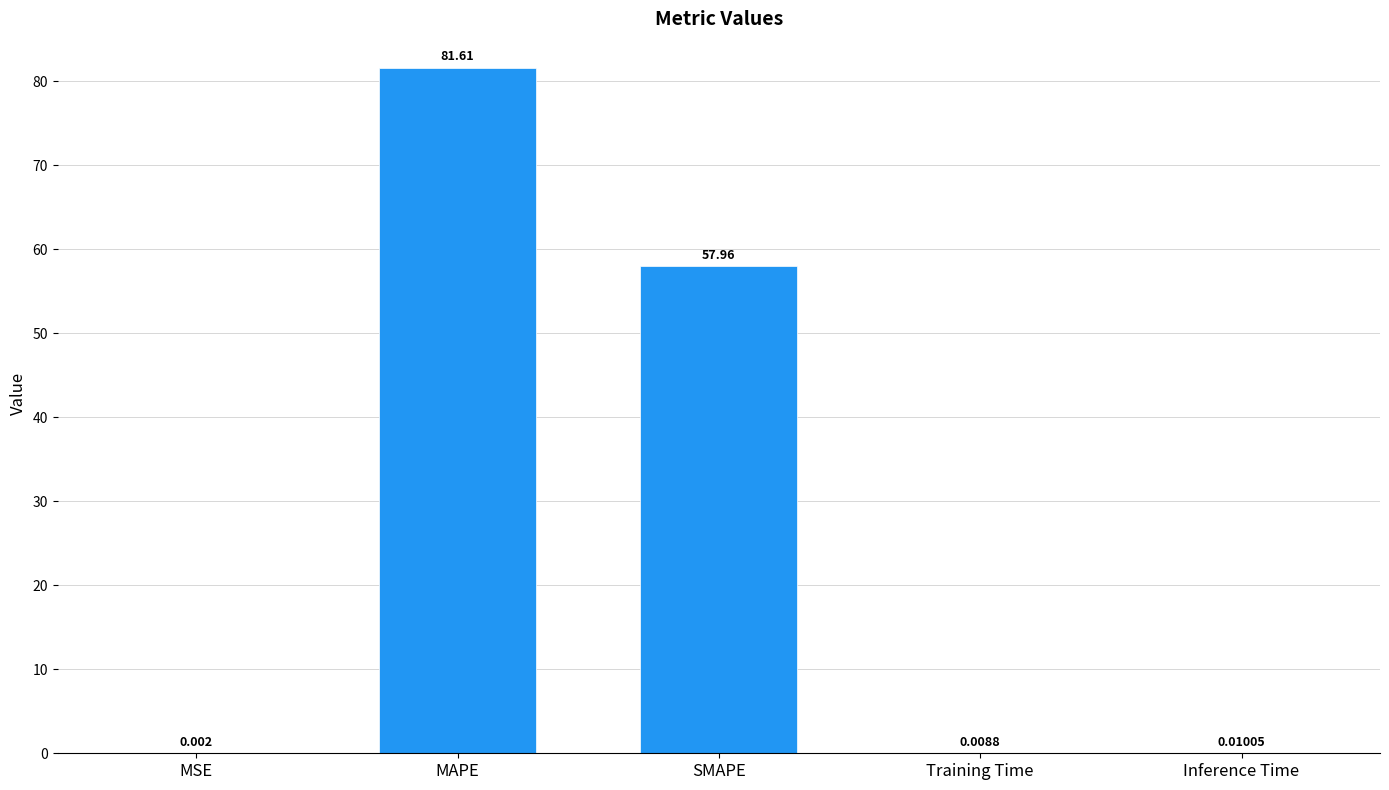

Between SMAPE and MAPE, which is larger?

MAPE